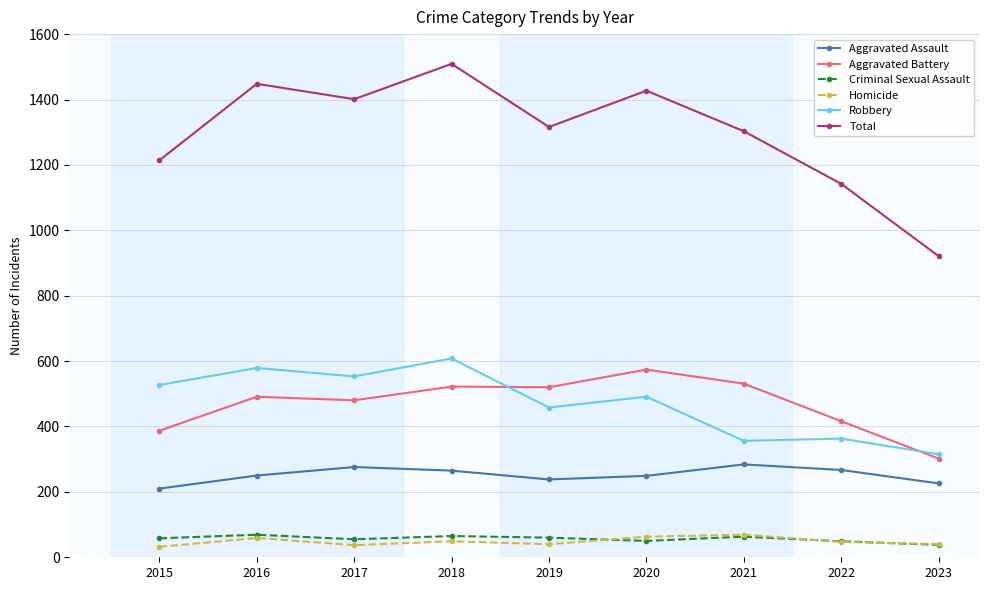

True or false: Aggravated Assault has more than 1 interior local peaks.

True